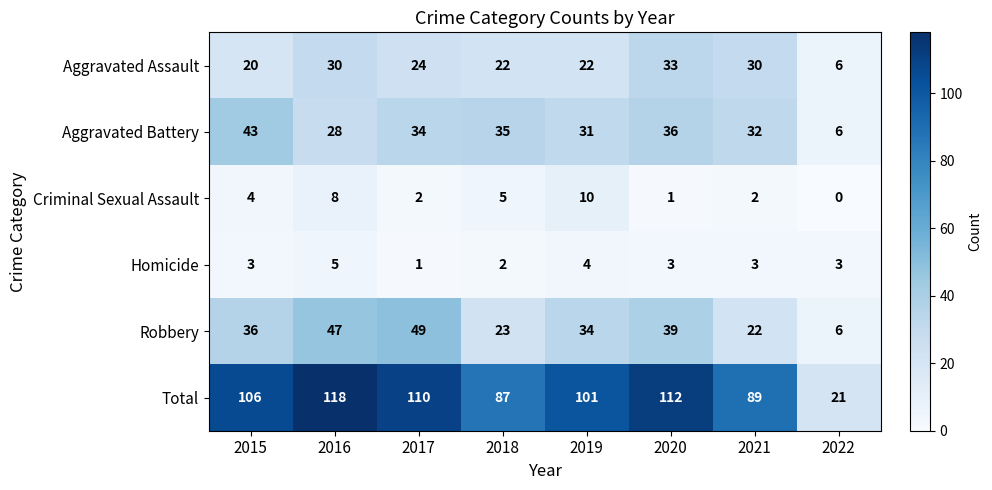

At which label does Aggravated Battery first exceed 34?

2015